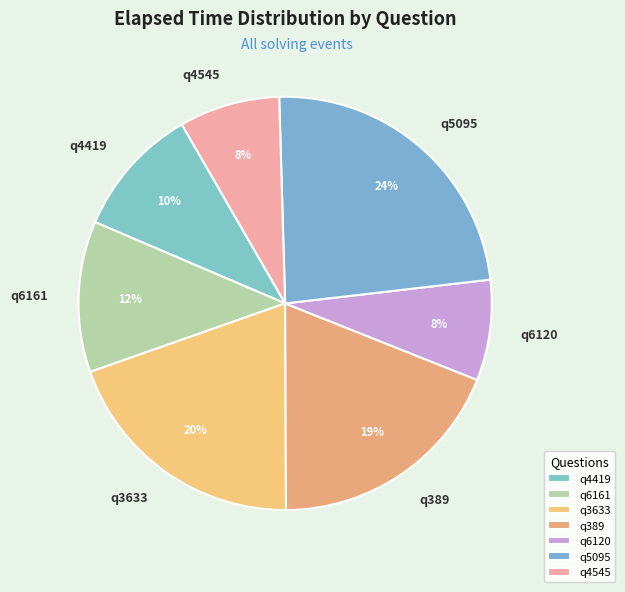

Combined, do q4419 and q389 account for over 50%?

No